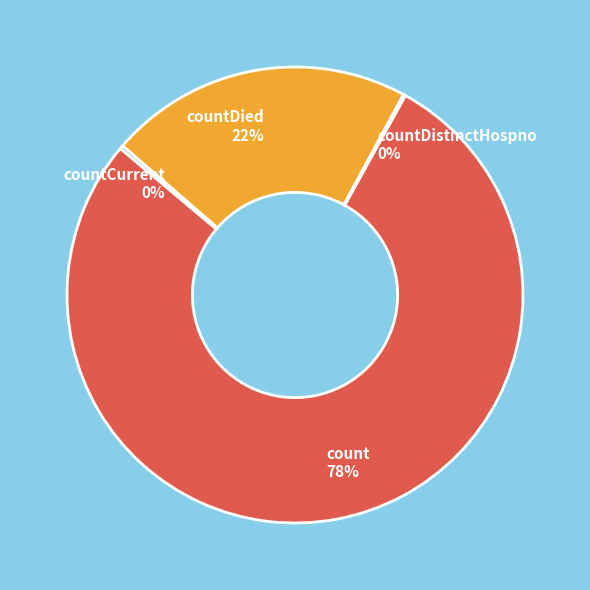

Is it true that countDied is 22% of the pie?

True